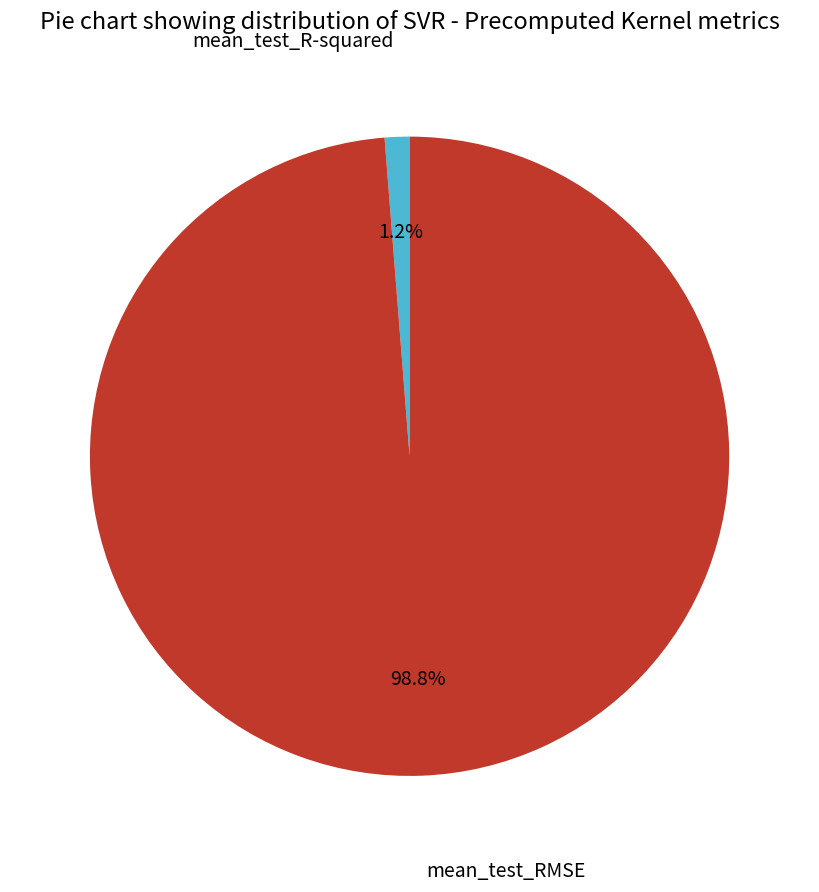

To the nearest percent, what percentage of the pie is mean_test_R-squared?

1%